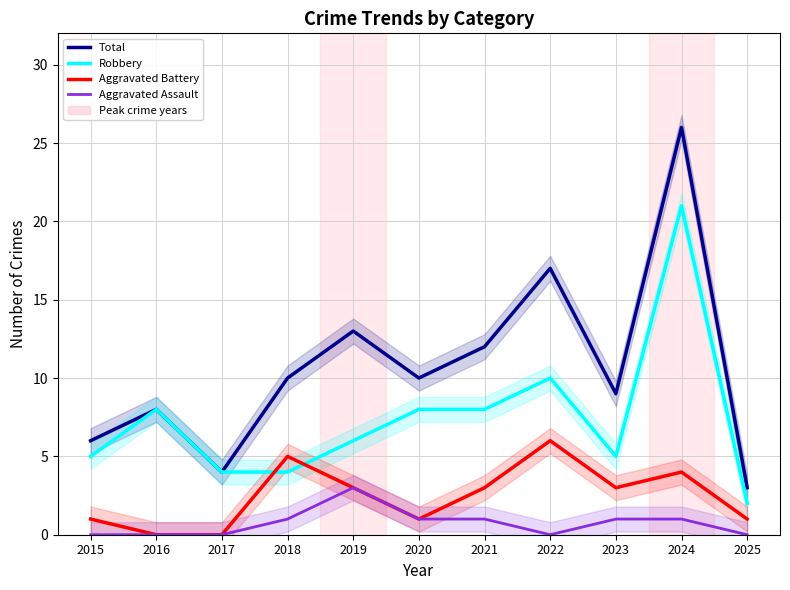

What is the value of the Total point at the 2nd from the left?

8